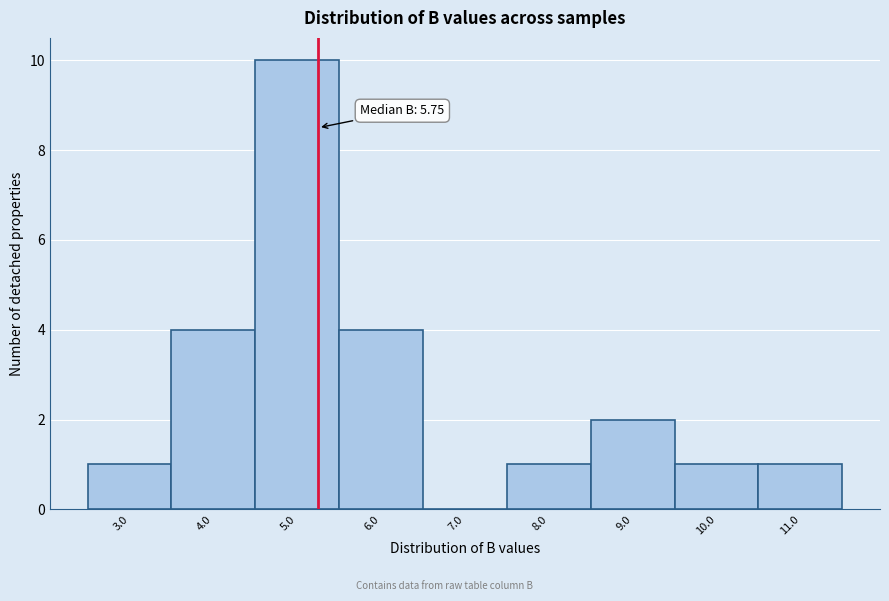

Reading left to right, extract all data points from this chart.

3.0=1	4.0=4	5.0=10	6.0=4	7.0=0	8.0=1	9.0=2	10.0=1	11.0=1